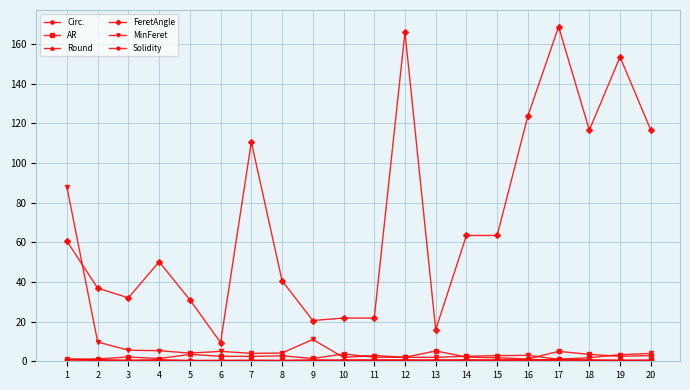

What is the greatest value displayed?

168.7